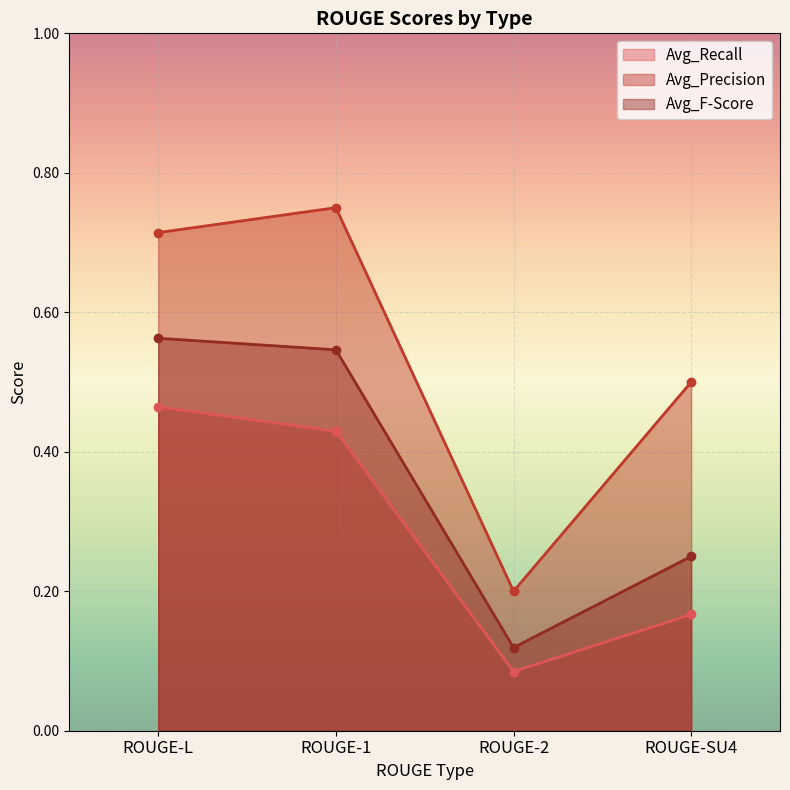

Rank the series at ROUGE-SU4 from highest to lowest value.

Avg_Precision, Avg_F-Score, Avg_Recall